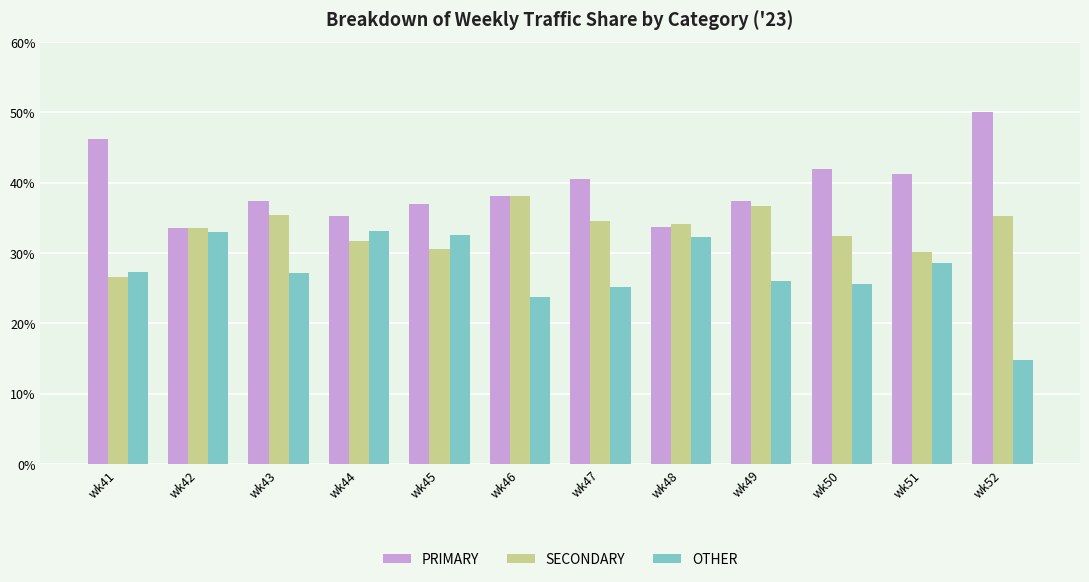

Are the bars grouped side by side (vs. stacked)?

Yes